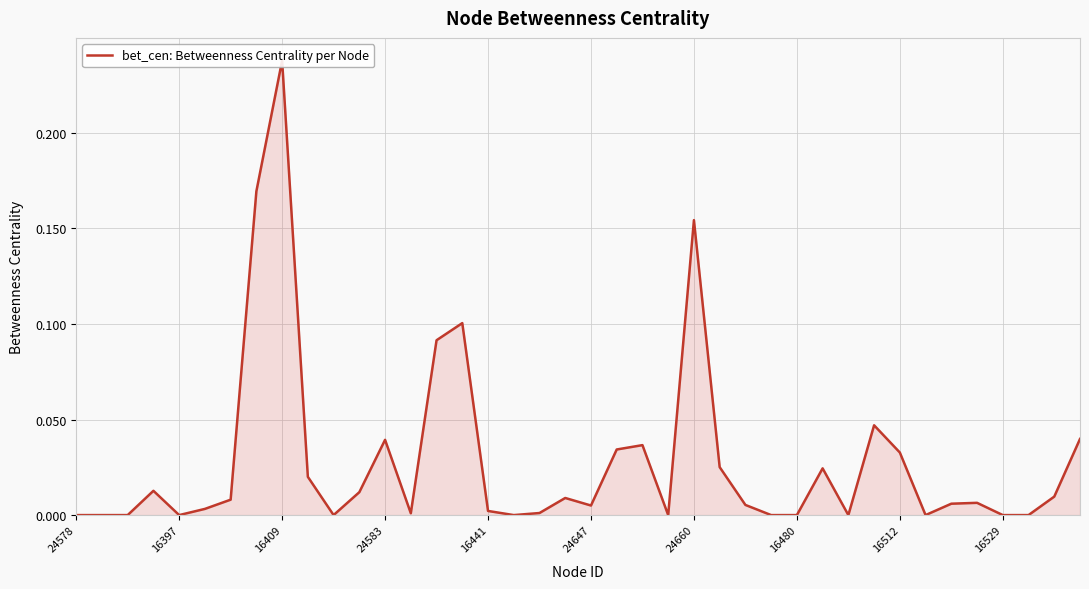

True or false: there are more than 2 points higher than both neighbors.

True